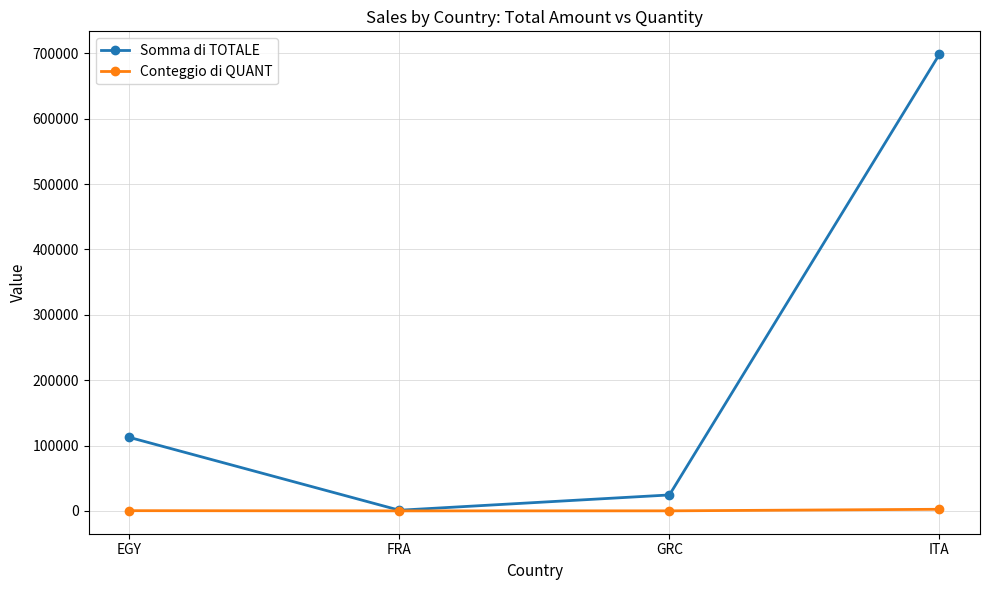

Rank the series by their maximum value, from highest to lowest.

Somma di TOTALE, Conteggio di QUANT